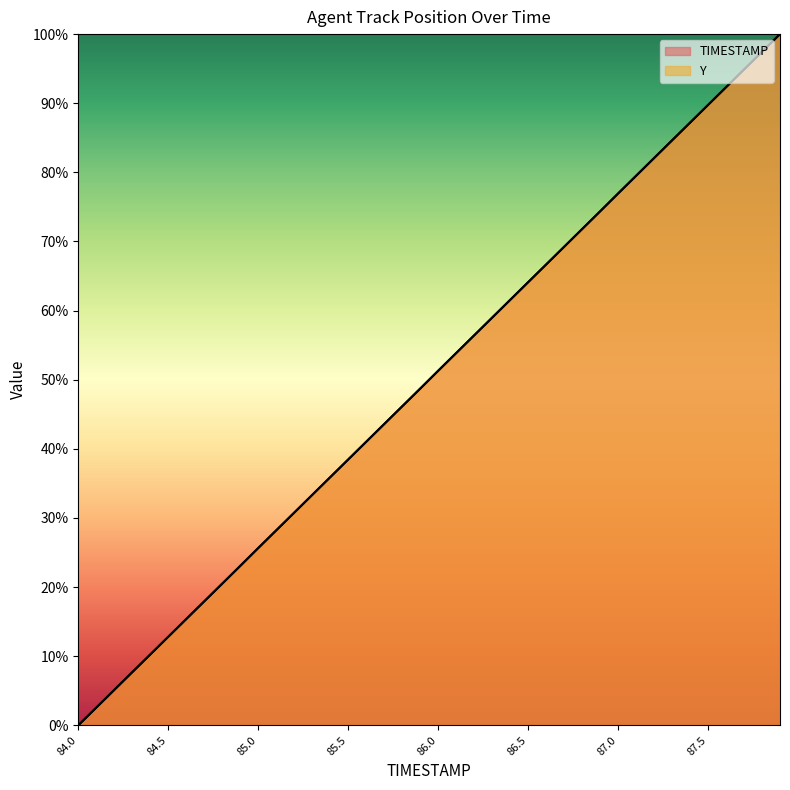

The value of TIMESTAMP at 86.9 is 130.4. True or false?

False